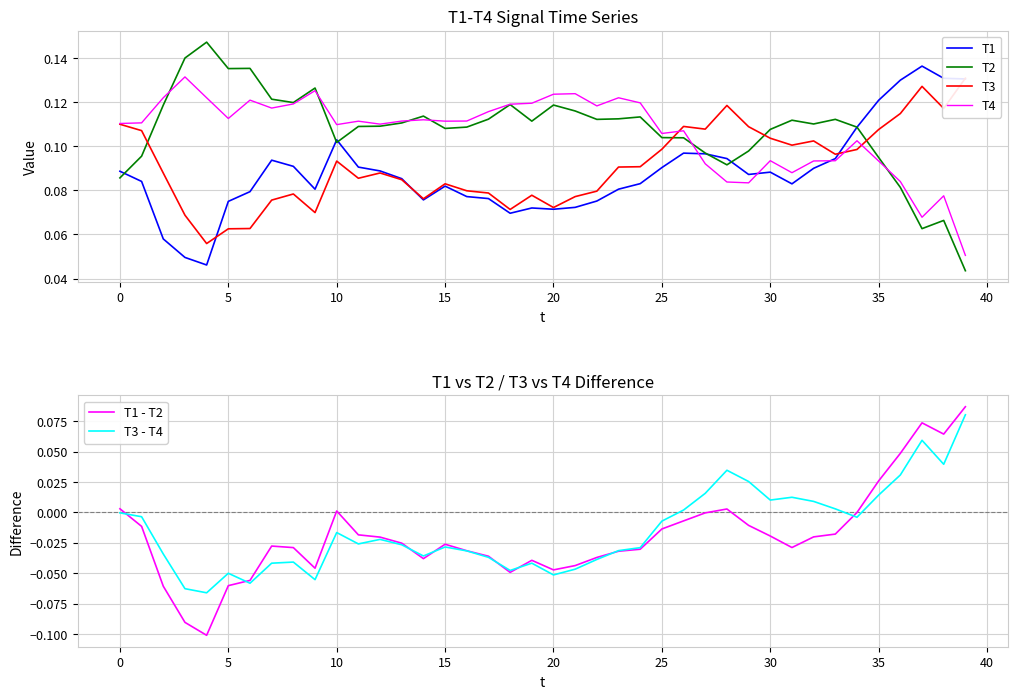

True or false: T2 has a value of 0.1 at 13.

True